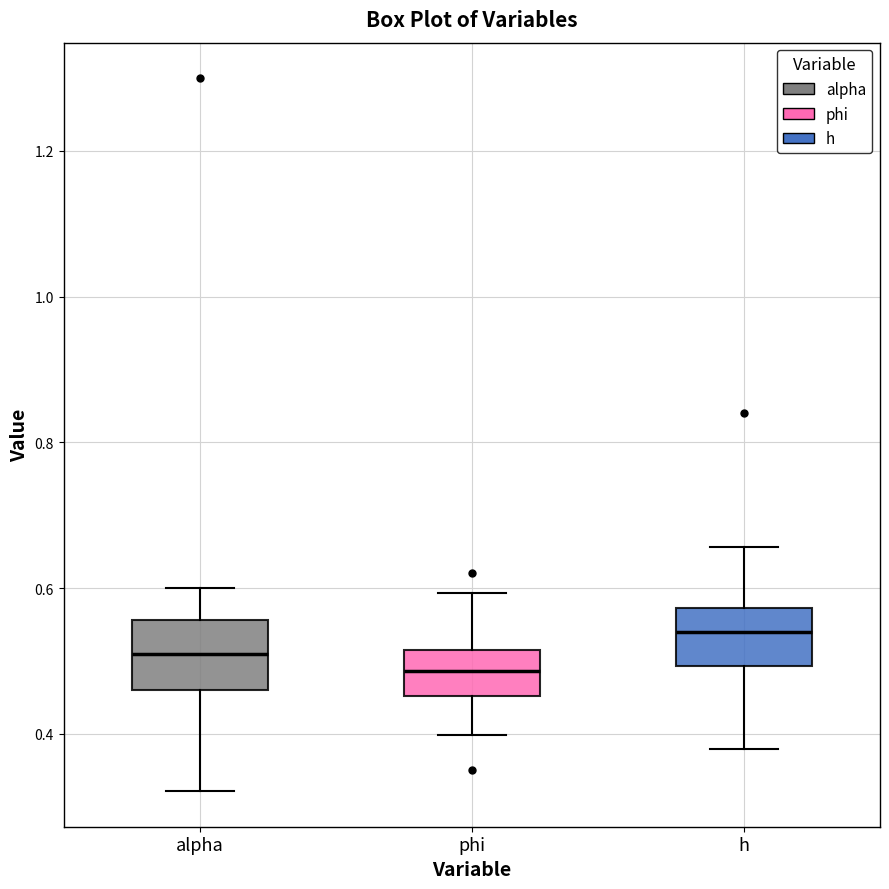

Reading left to right, transcribe this box plot: for each box, give where its median line is, the range the box spans, and where its two whiskers end, as read against the y-axis. The values are not printed on the chart, so give them approximately, as read against the axis.

alpha: median 0.50, box 0.46 to 0.56, whiskers 0.32 to 0.60
phi: median 0.48, box 0.46 to 0.52, whiskers 0.40 to 0.60
h: median 0.54, box 0.50 to 0.58, whiskers 0.38 to 0.66